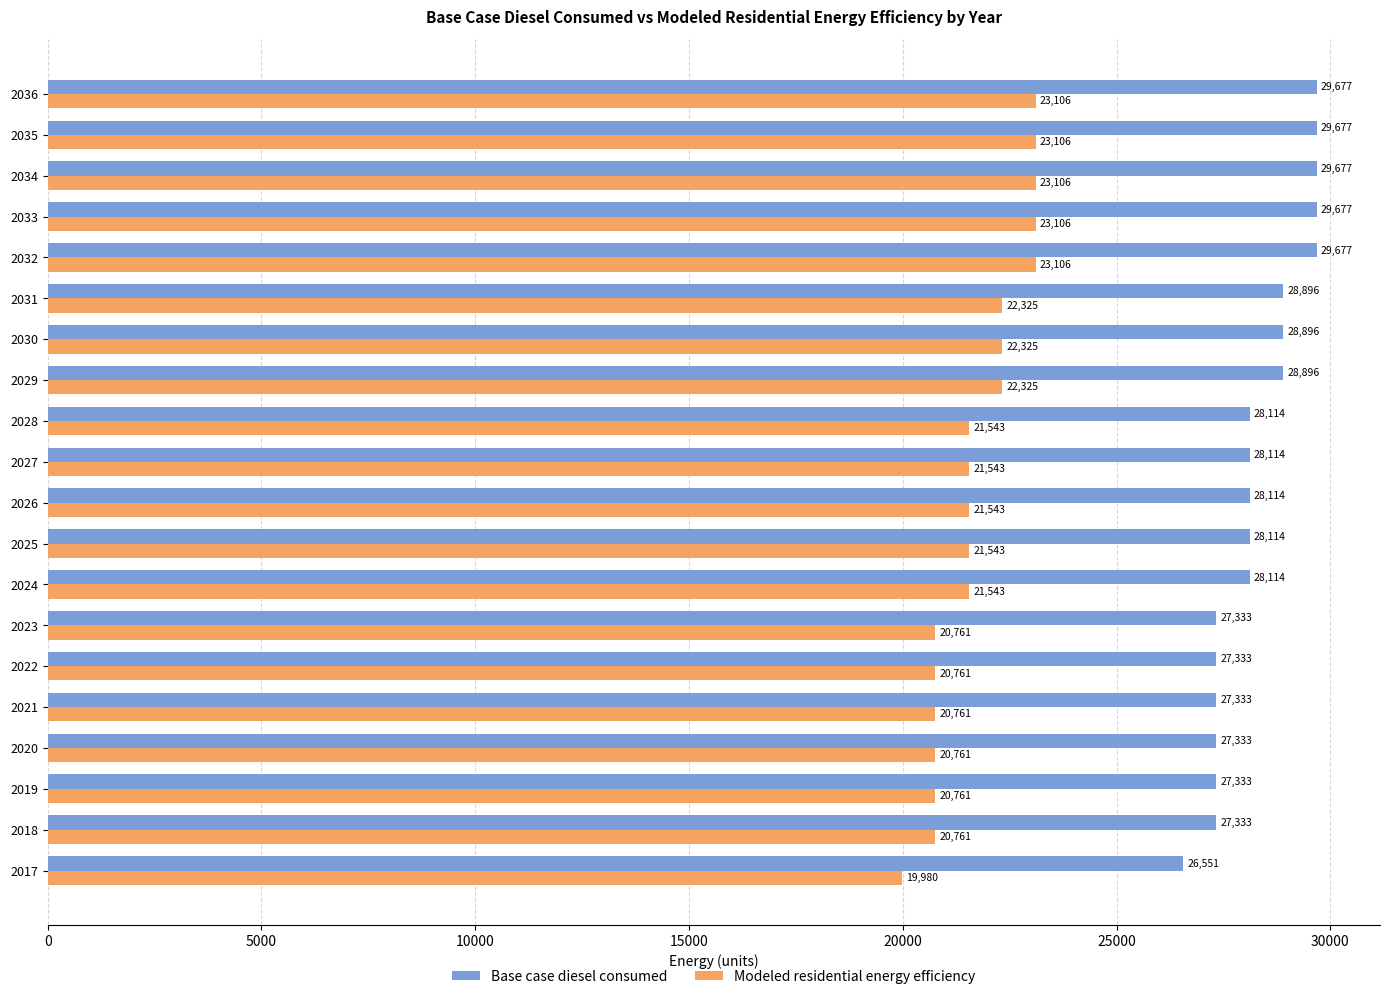

What are all the series names shown in the legend?

Base case diesel consumed, Modeled residential energy efficiency